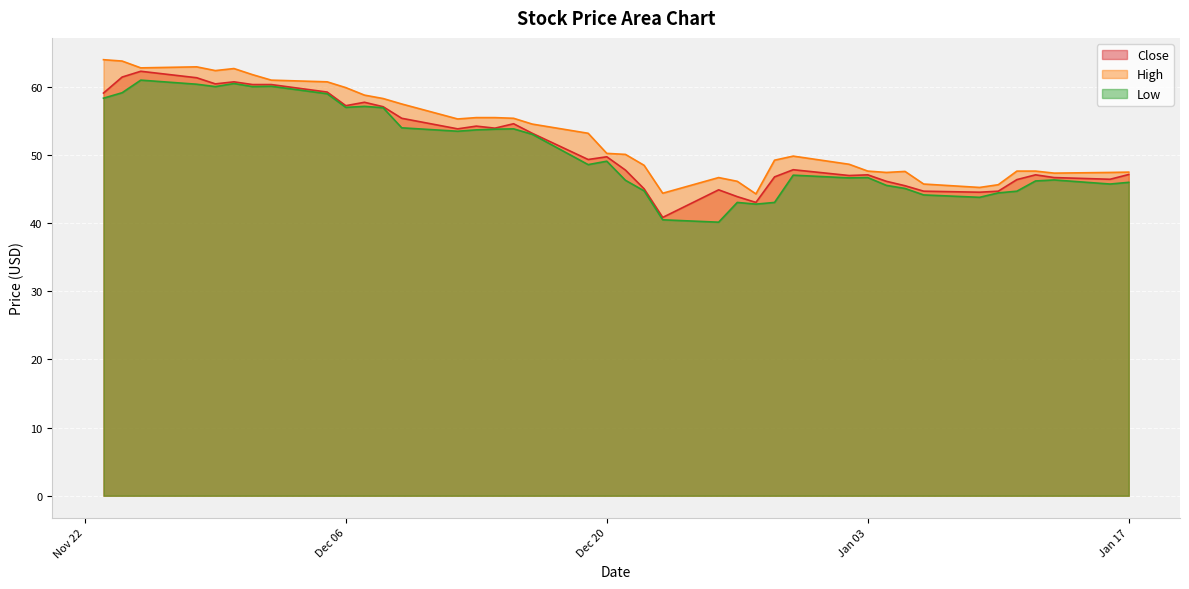

The High series shows 61.8 at 2022-12-01. True or false?

True